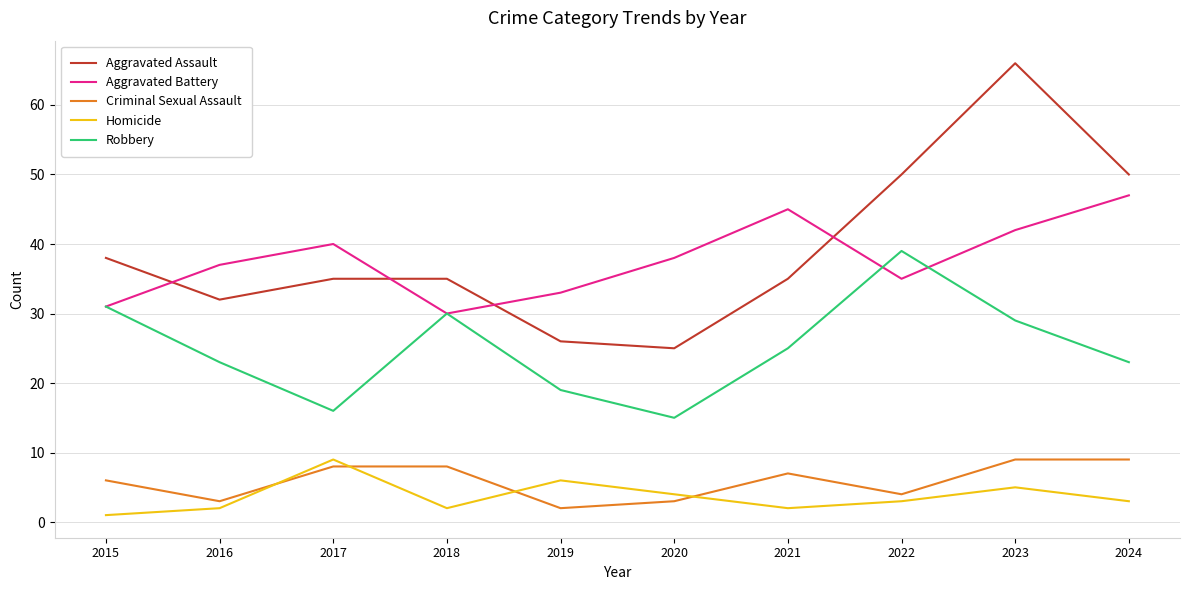

True or false: Homicide and Robbery intersect in this chart.

False